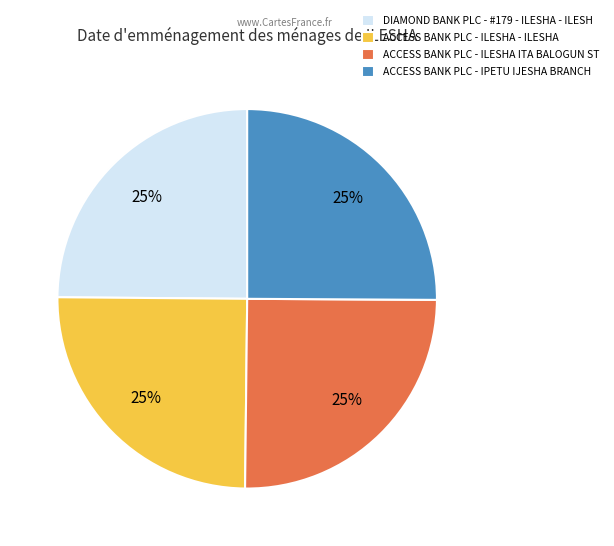

Does ACCESS BANK PLC - ILESHA ITA BALOGUN ST represent more than half of the total?

No